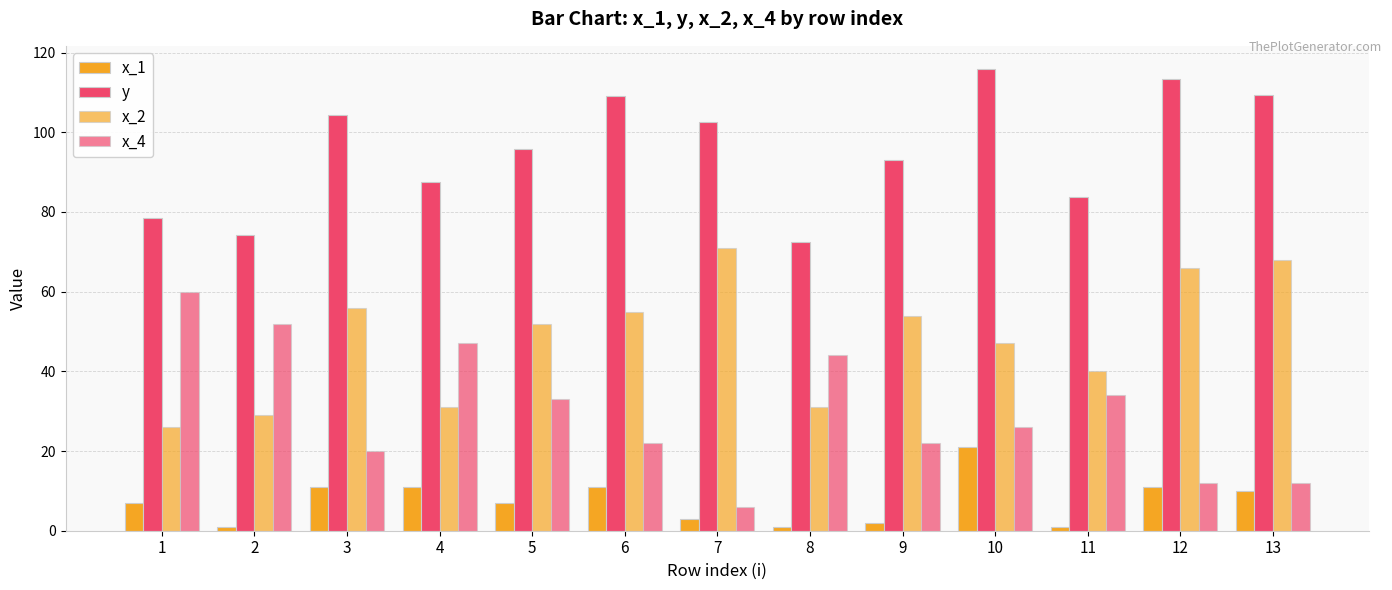

List the series in order of their overall mean, highest first.

y, x_2, x_4, x_1